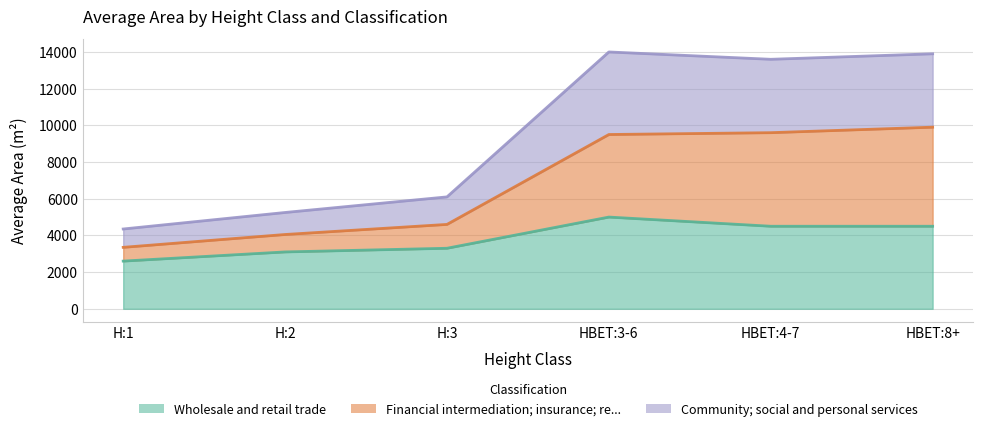

What is the difference between the maximum and minimum values in the Financial intermediation; insurance; re... series?

6550